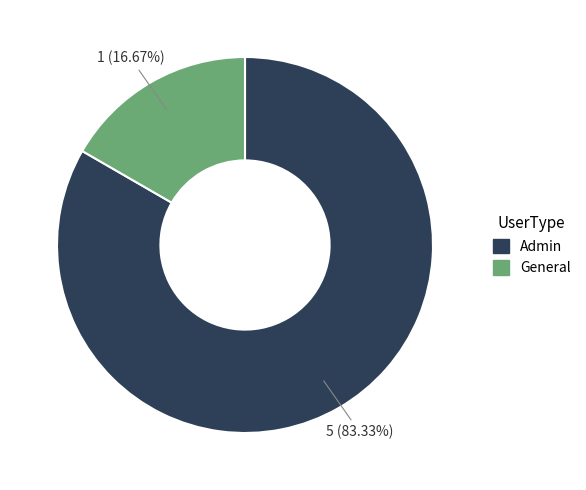

How much of the chart is everything except Admin?

16.7%